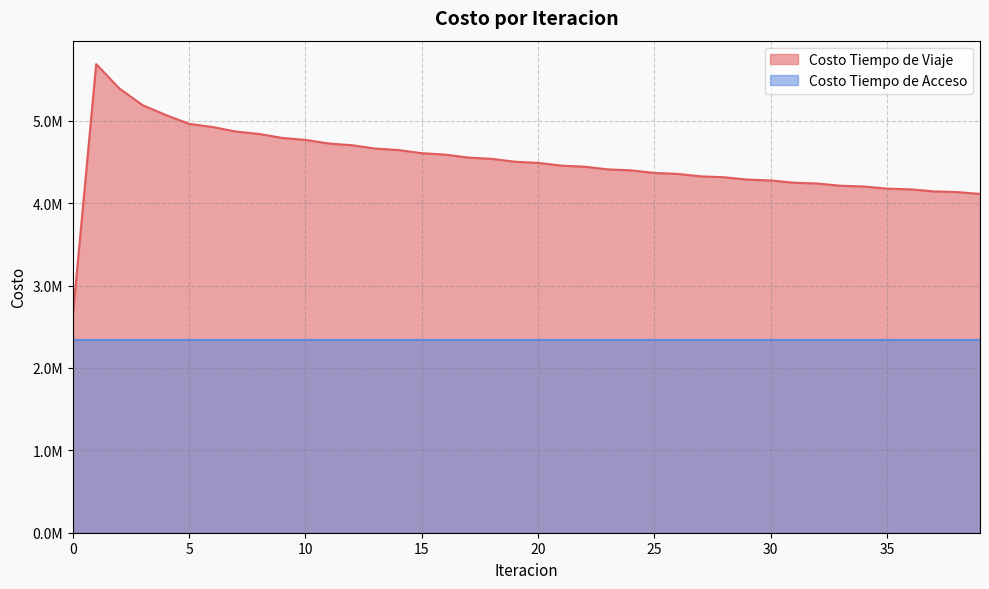

How many data points are above 4489405?

20